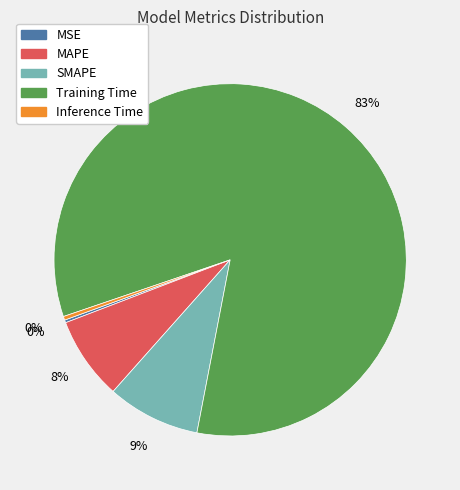

Which slice is the largest?

Training Time